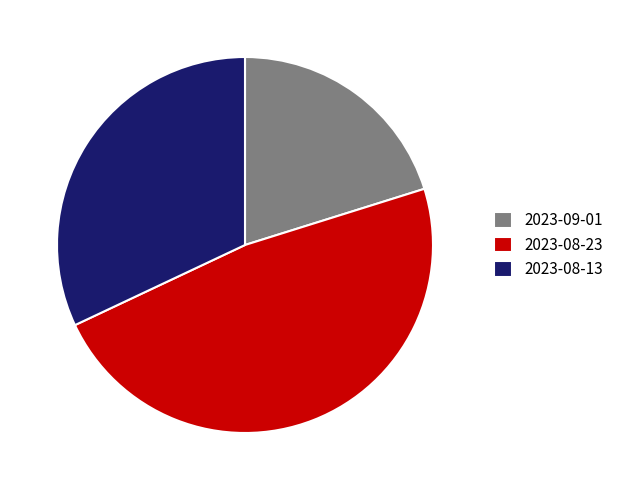

Between 2023-08-13 and 2023-08-23, which is larger?

2023-08-23